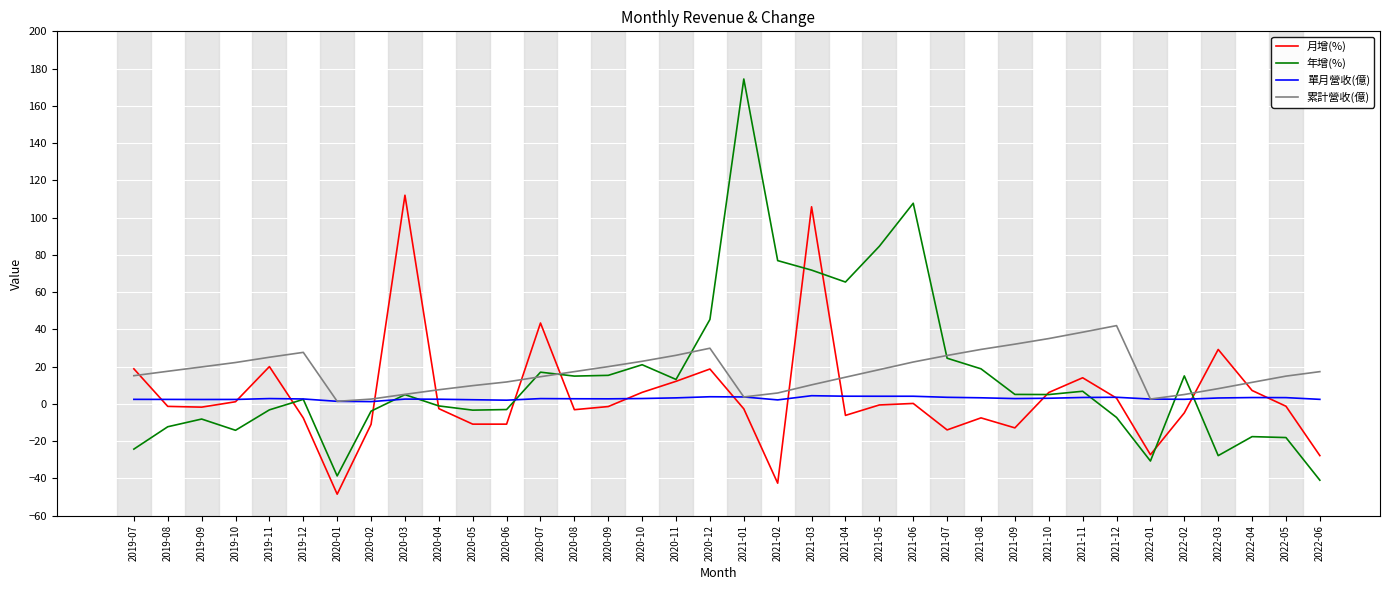

List the series in order of their peak value, highest first.

年增(%), 月增(%), 累計營收(億), 單月營收(億)